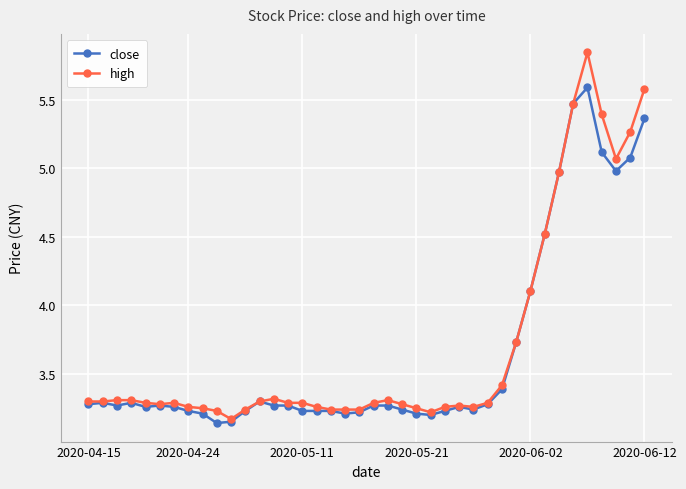

What is the value of the close point at the 30th from the left?

3.4